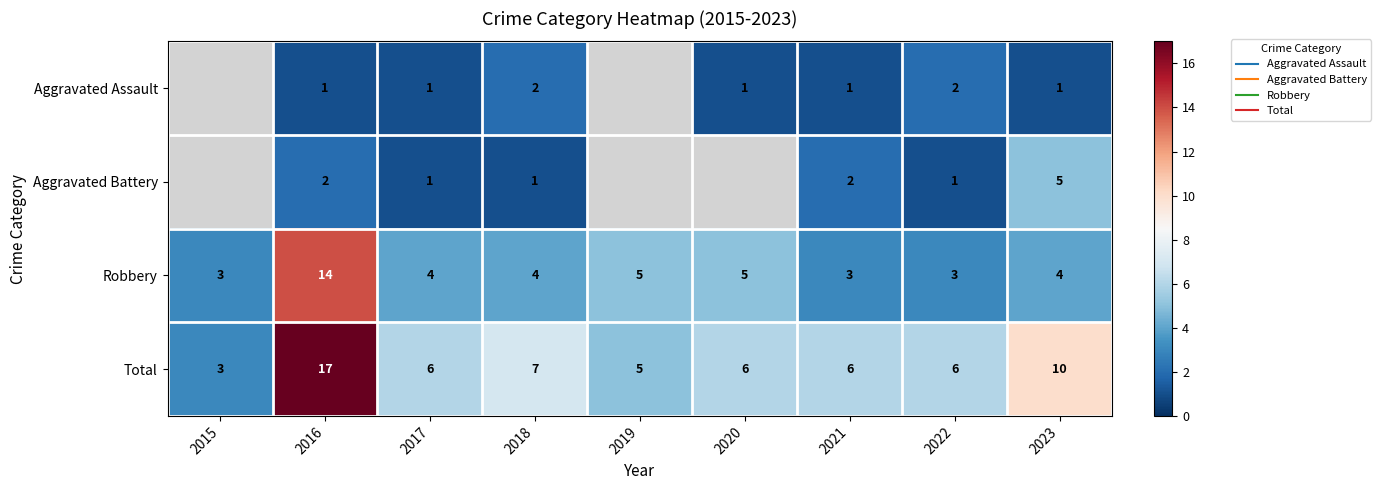

The value of Aggravated Assault at 2021 is 1.0. True or false?

True